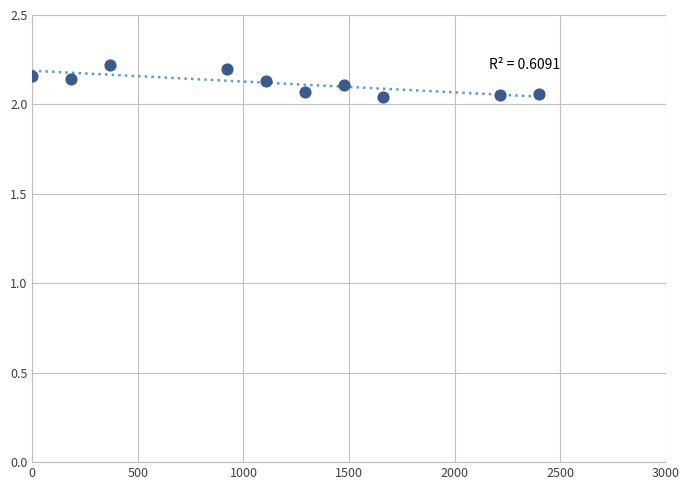

What is the average X value?

1163.1